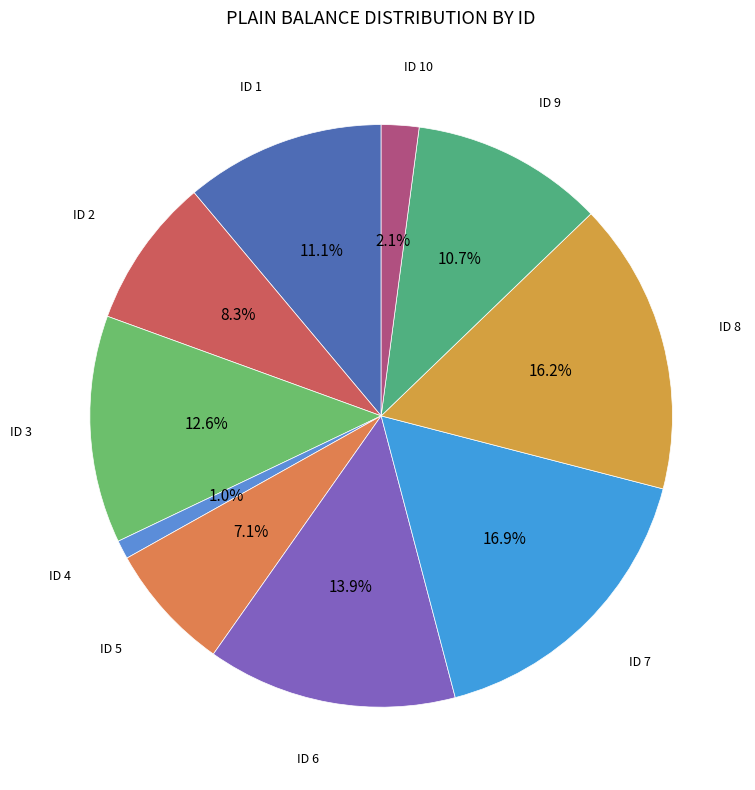

To the nearest percent, what is the average slice percentage?

10%